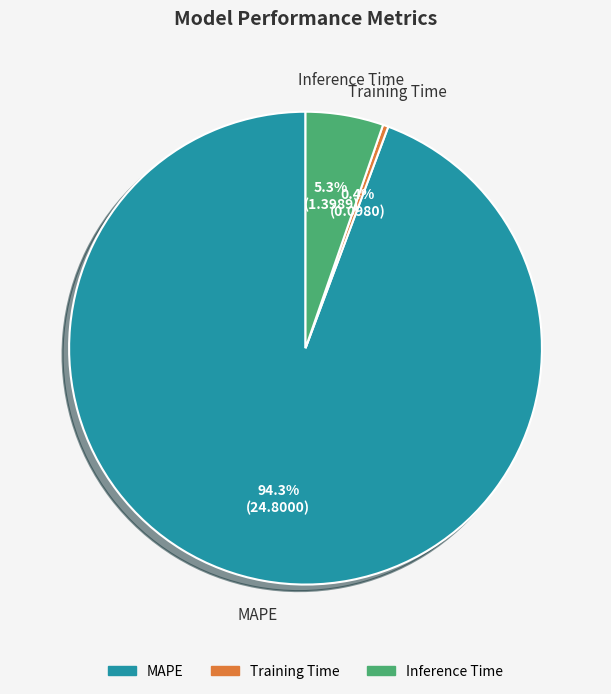

Is it true that Training Time is 0% of the pie?

True